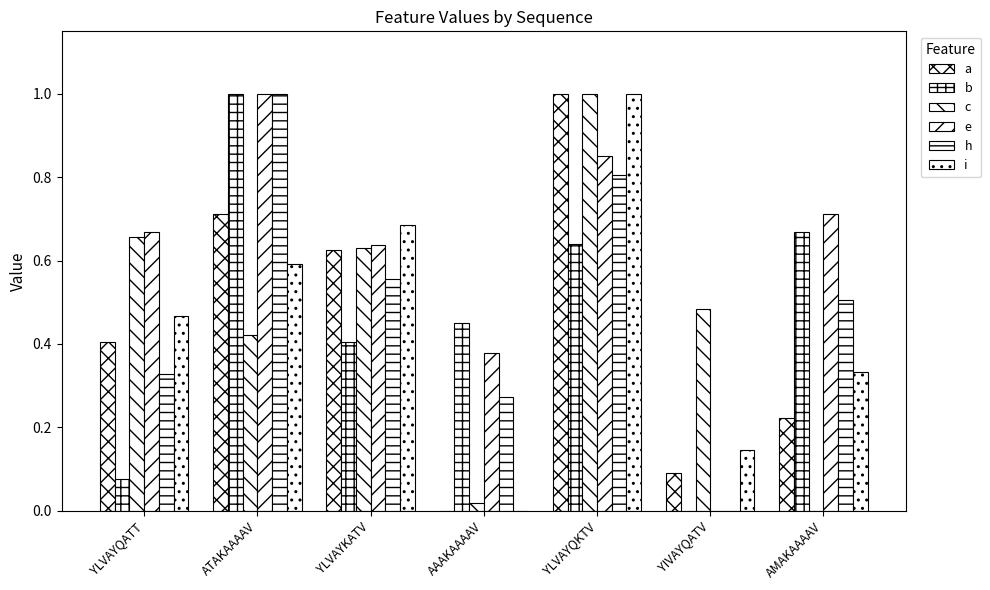

Are the bars grouped side by side (vs. stacked)?

Yes